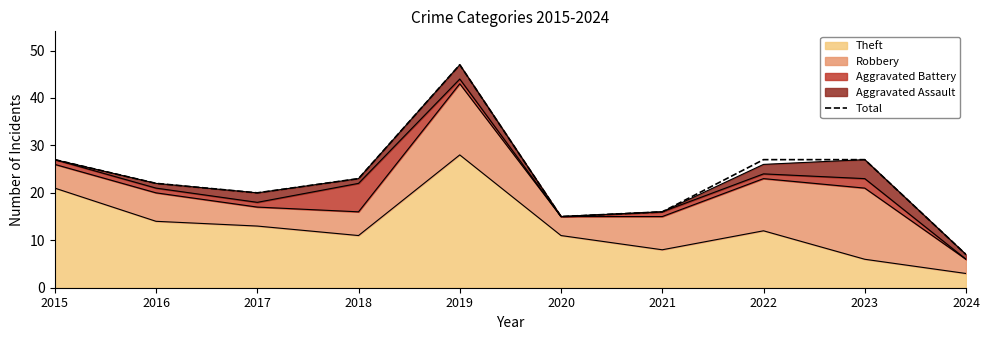

Read the value at 2023, to the nearest 5.

25